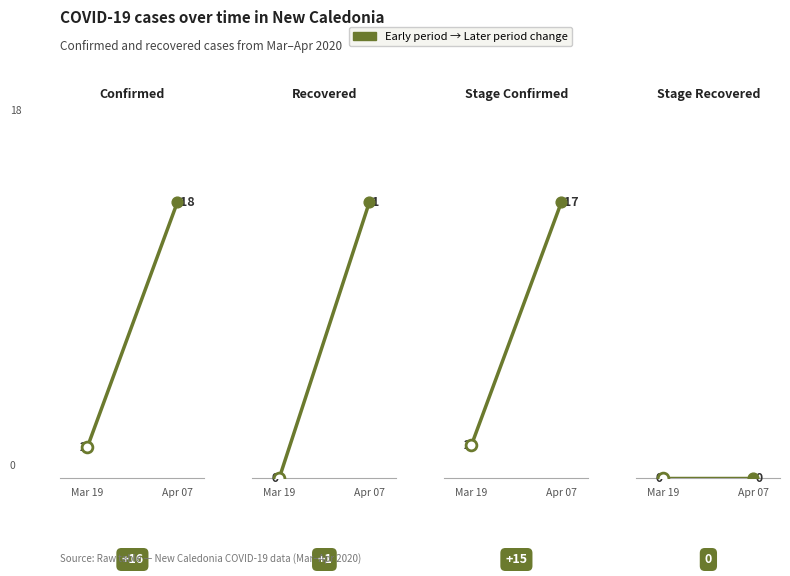

At how many categories does at least one series exceed 17?

1